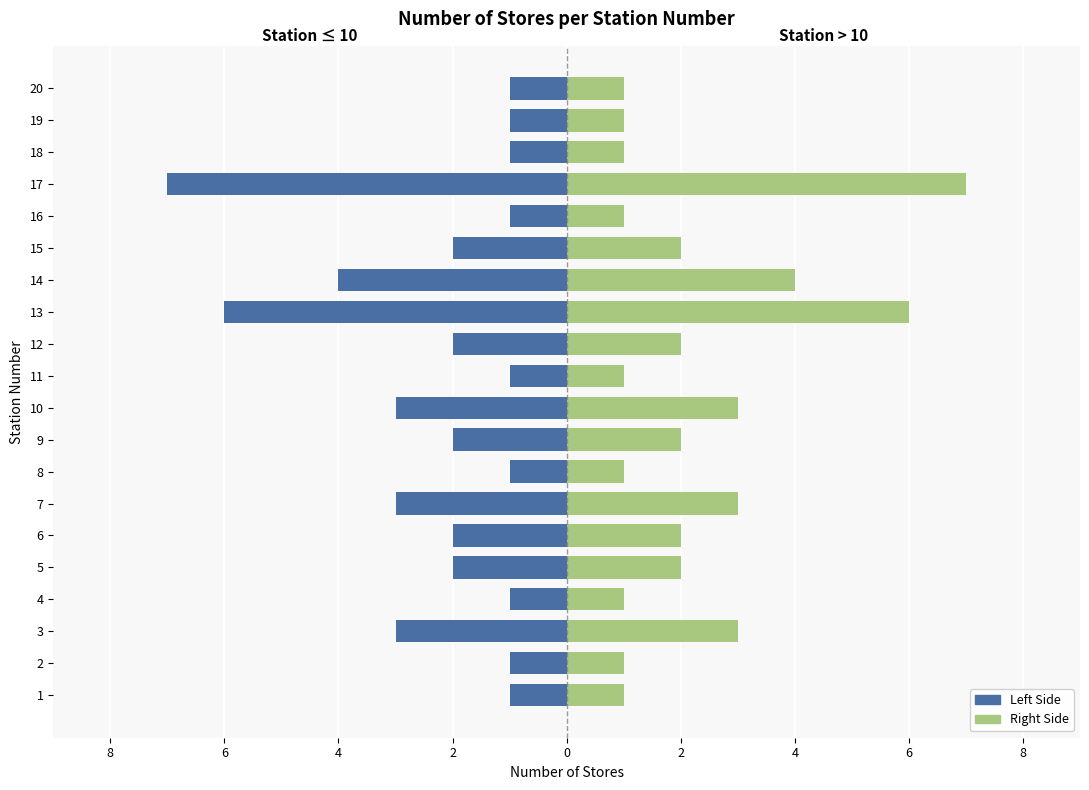

List the series in order of their peak value, highest first.

Right (Stores), Left (Stores)